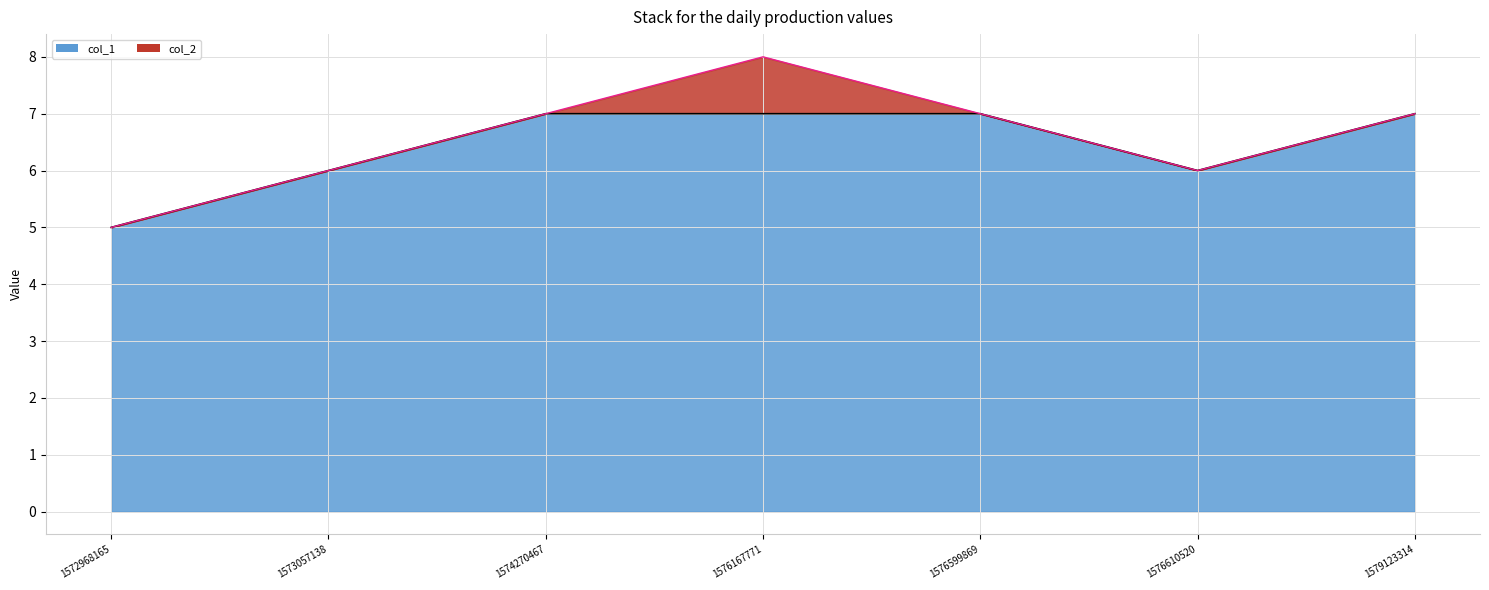

How many values are below 7?

3